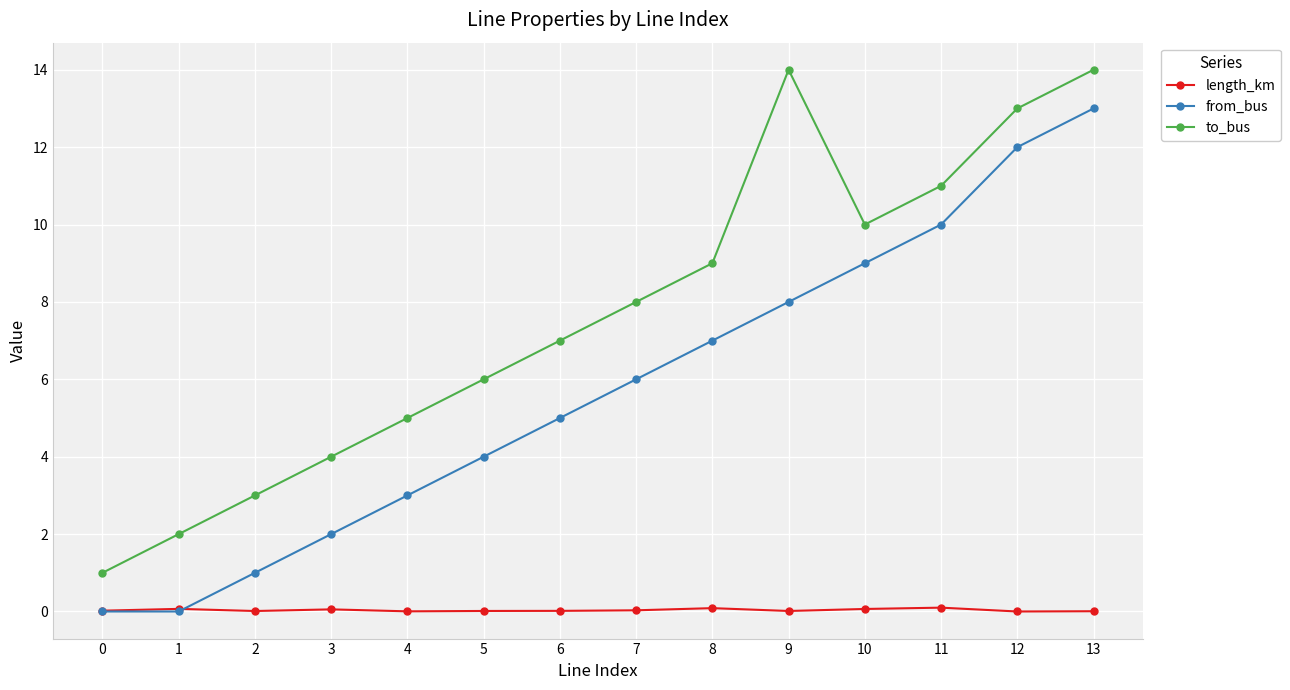

Is it true that from_bus equals 4.0 at 5?

True